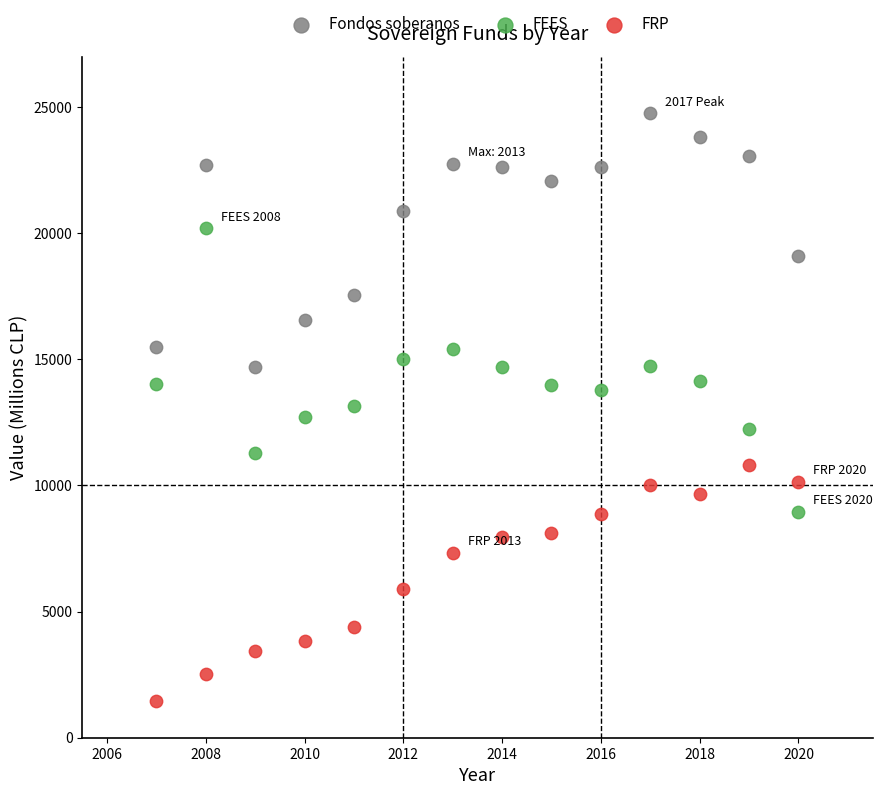

Across all data points, what is the range of X values (max minus min)?

13